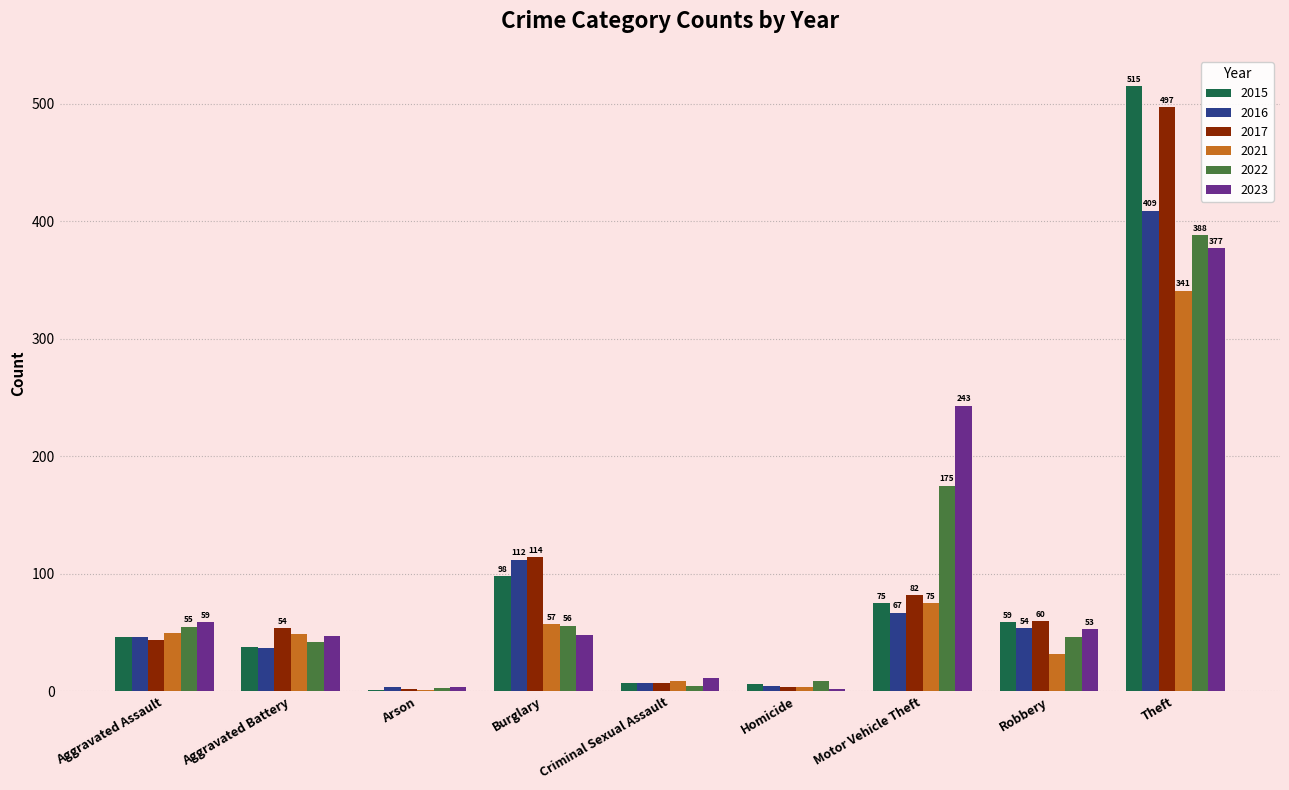

Which category has the highest value in the 2022 series?

Theft